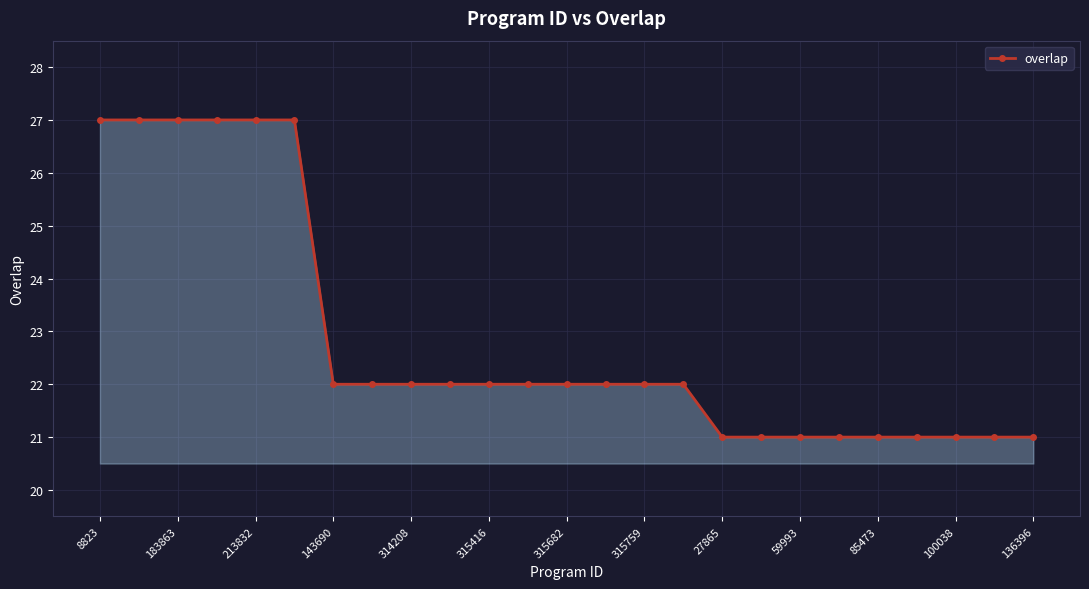

What is the value of the 25th point from the left?

21